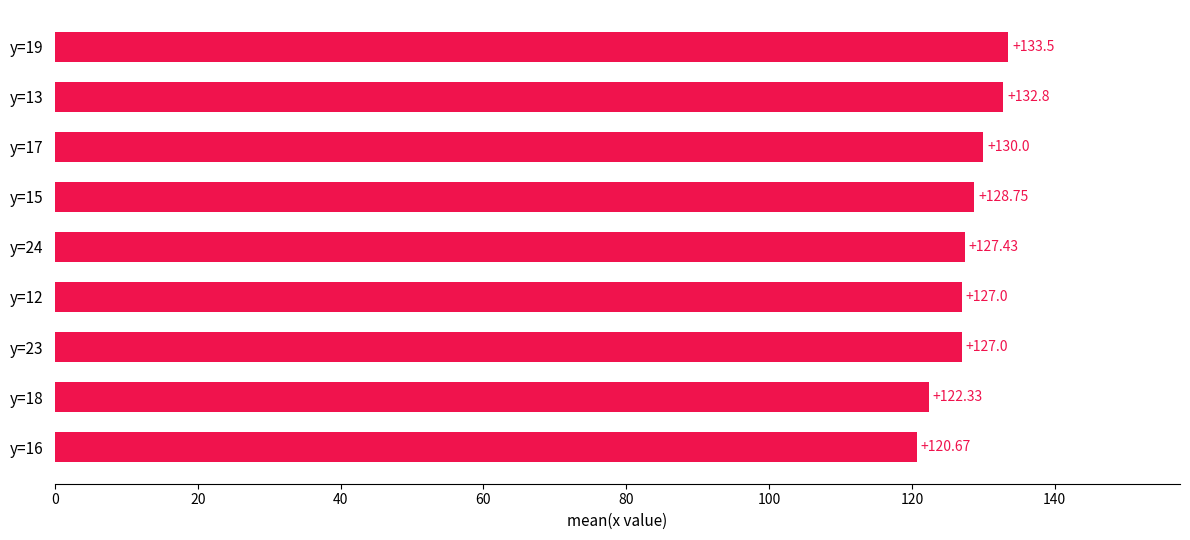

What is the maximum value shown in the chart?

133.5